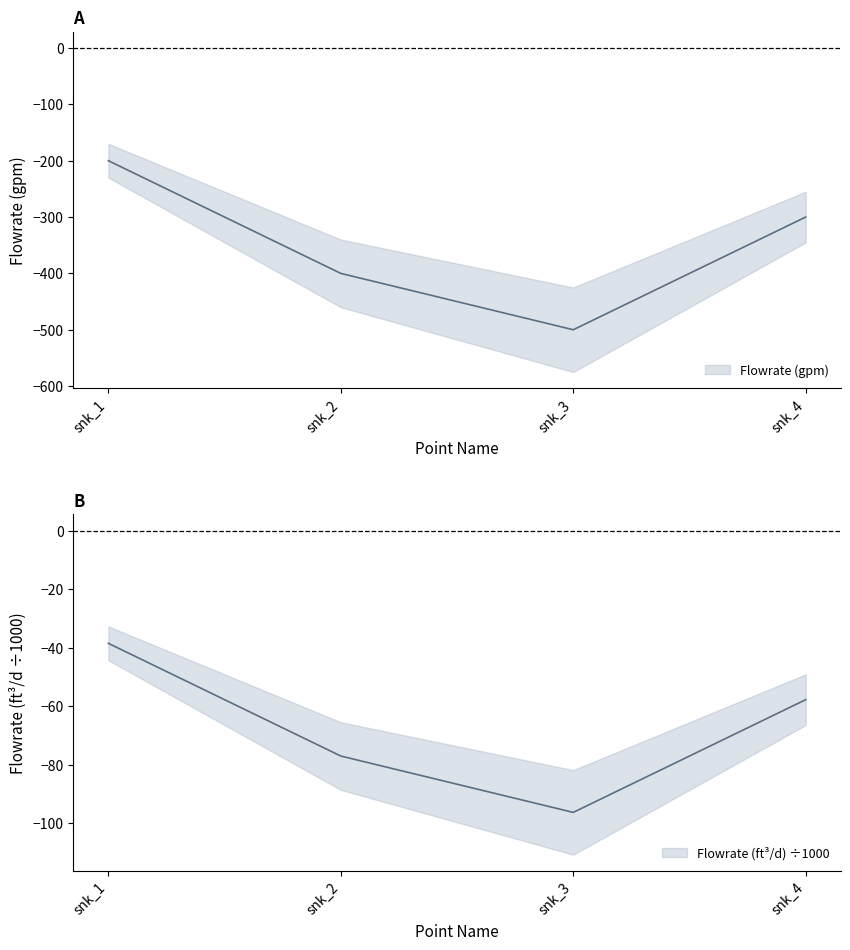

List the series in order of their overall mean, highest first.

Flowrate (ft^3/d), Flowrate (gpm)